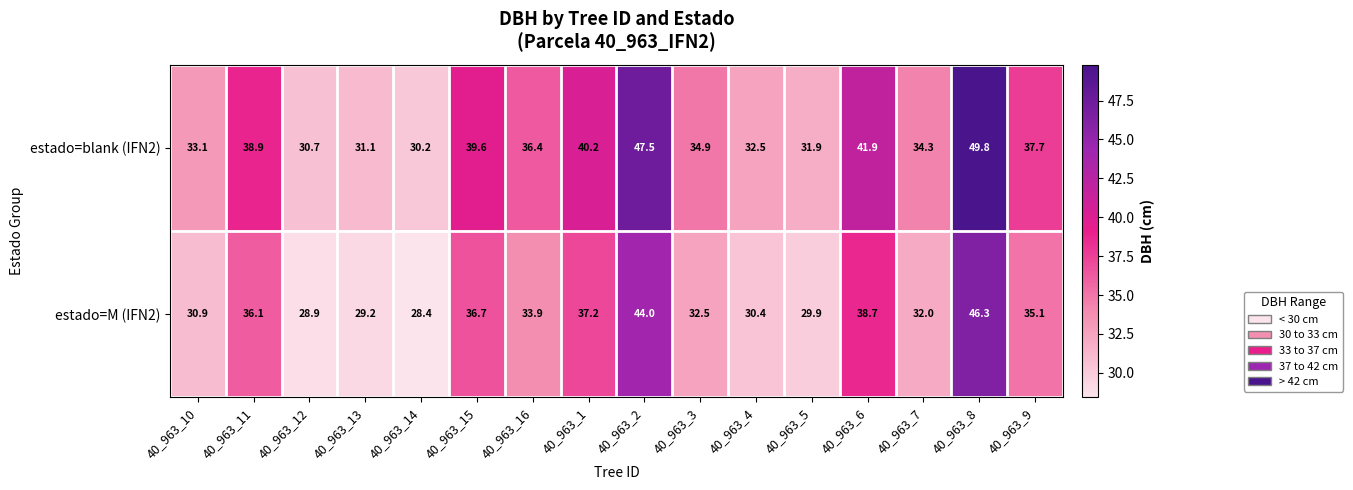

Count the number of data series in this chart.

2